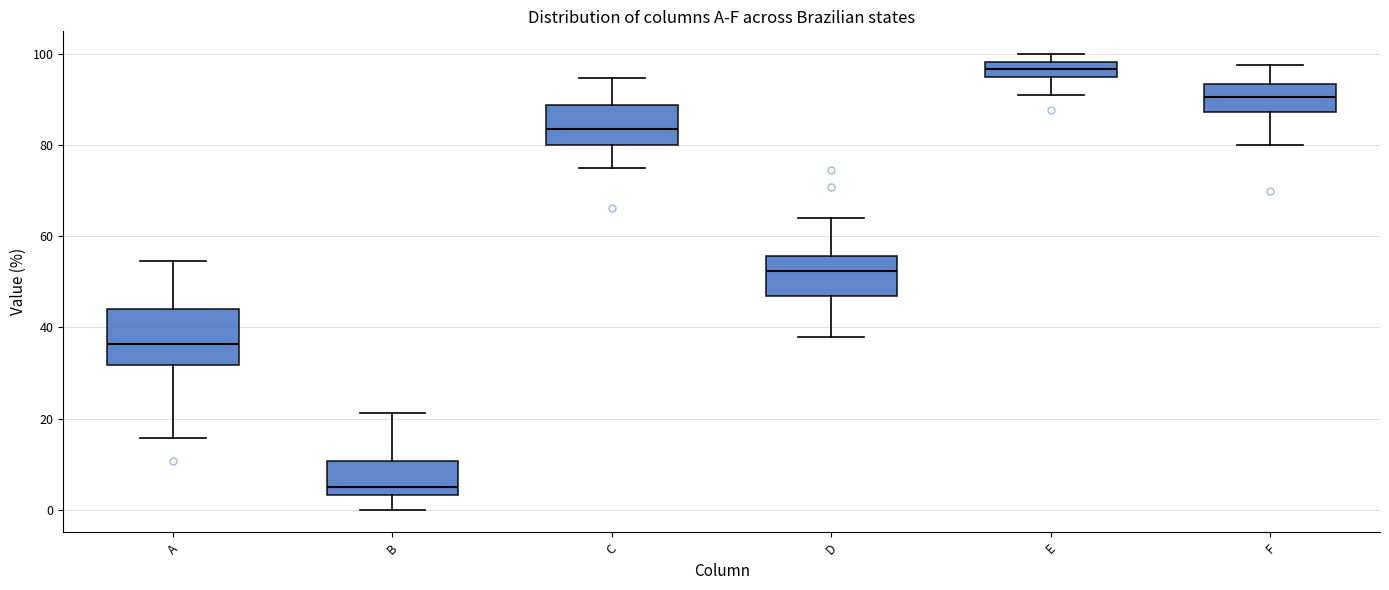

Where is the upper edge of the box for B on the y-axis? The values are not printed on the chart, so give them approximately, as read against the axis.

10